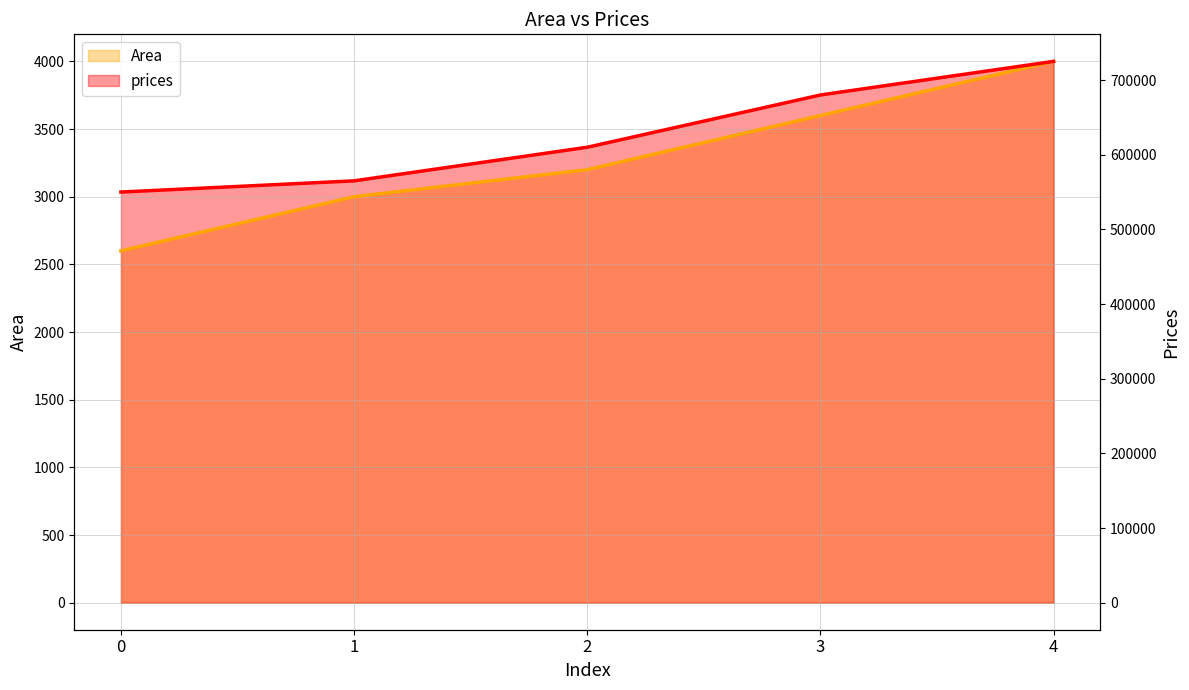

Which series changed the most between 1 and 2?

prices